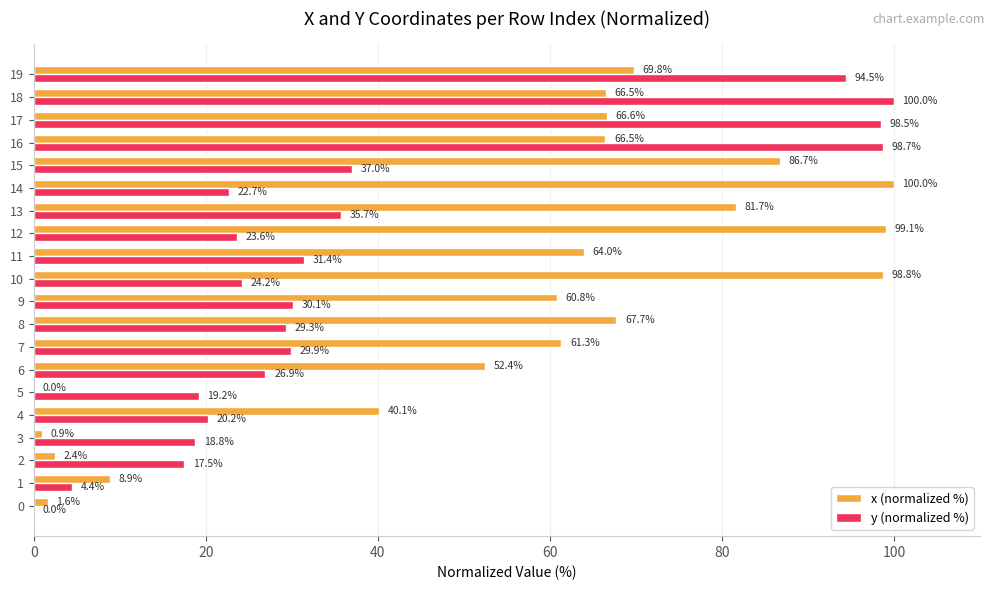

Between 8 and 15, which series saw the biggest shift?

x (normalized %)